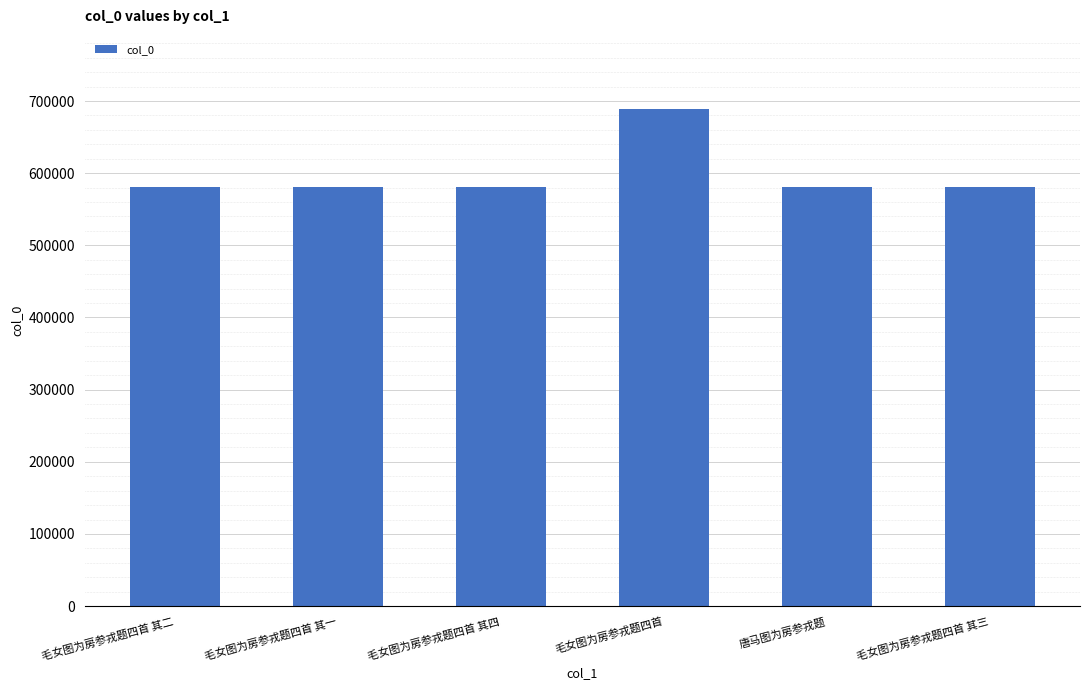

What is the ratio of the value at 毛女图为房参戎题四首 其四 to the value at 唐马图为房参戎题?

1.0